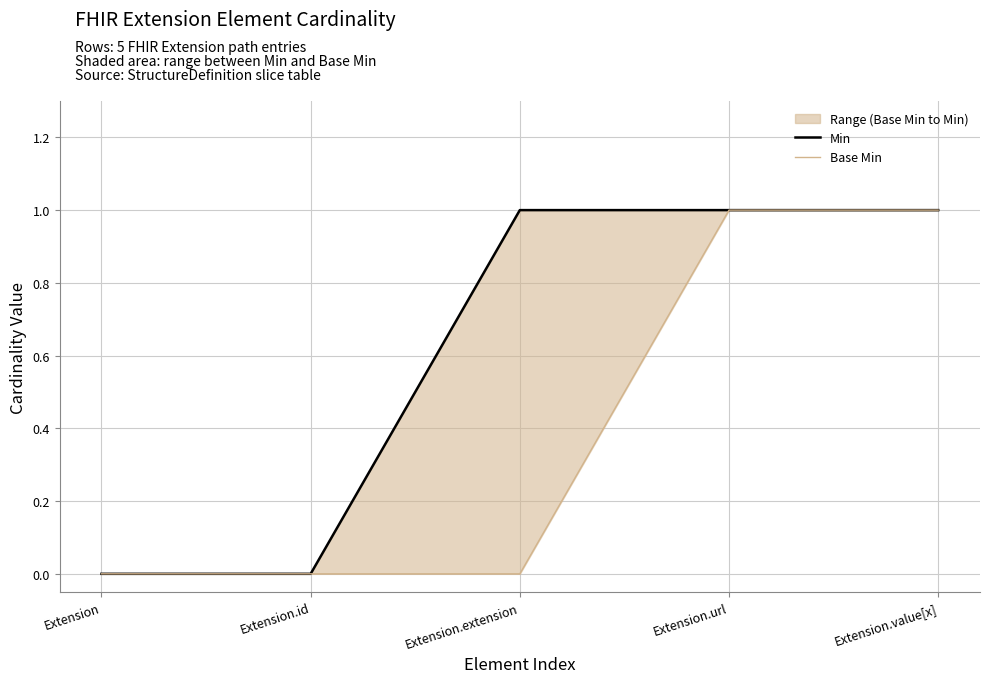

At which label does Min reach its minimum?

Extension